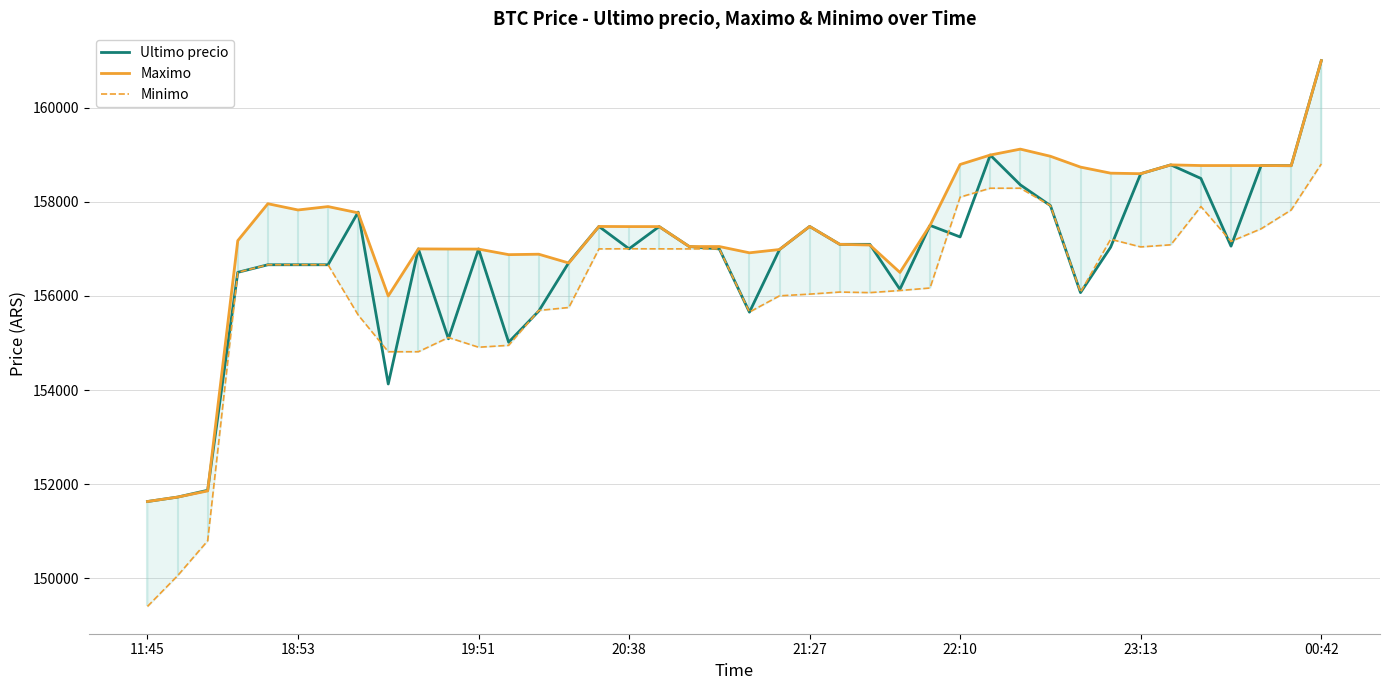

Does the chart have visible grid lines?

Yes